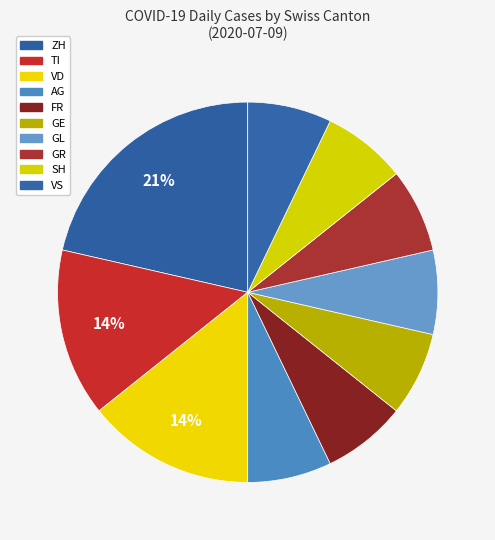

Does GR account for over 50% of the chart?

No